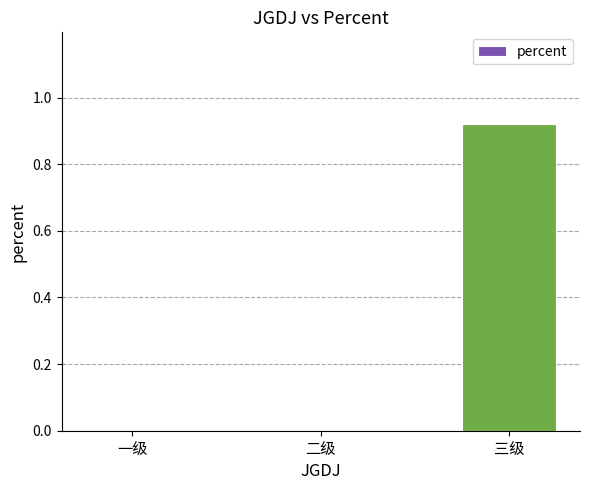

The value at 二级 is 0.0. True or false?

True